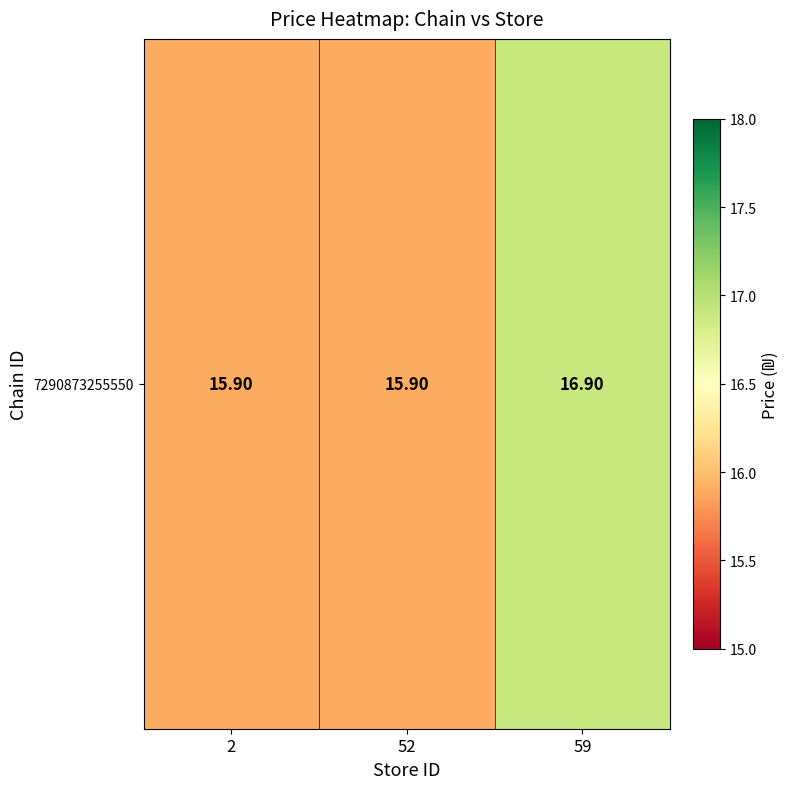

The value at 59 is 9.1. True or false?

False